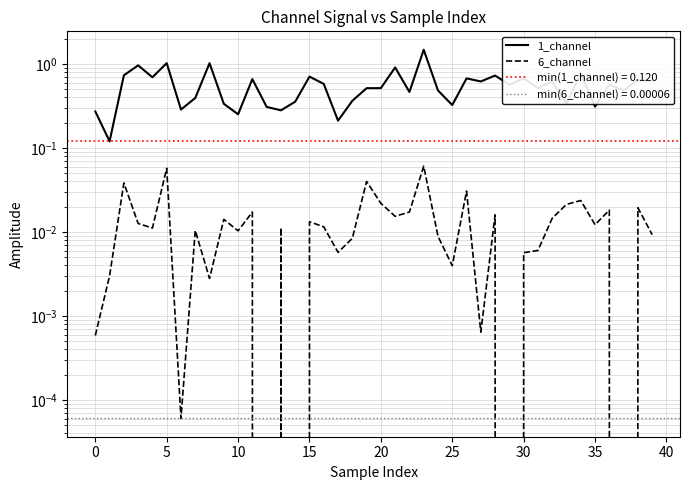

How many lines are shown in the chart?

2